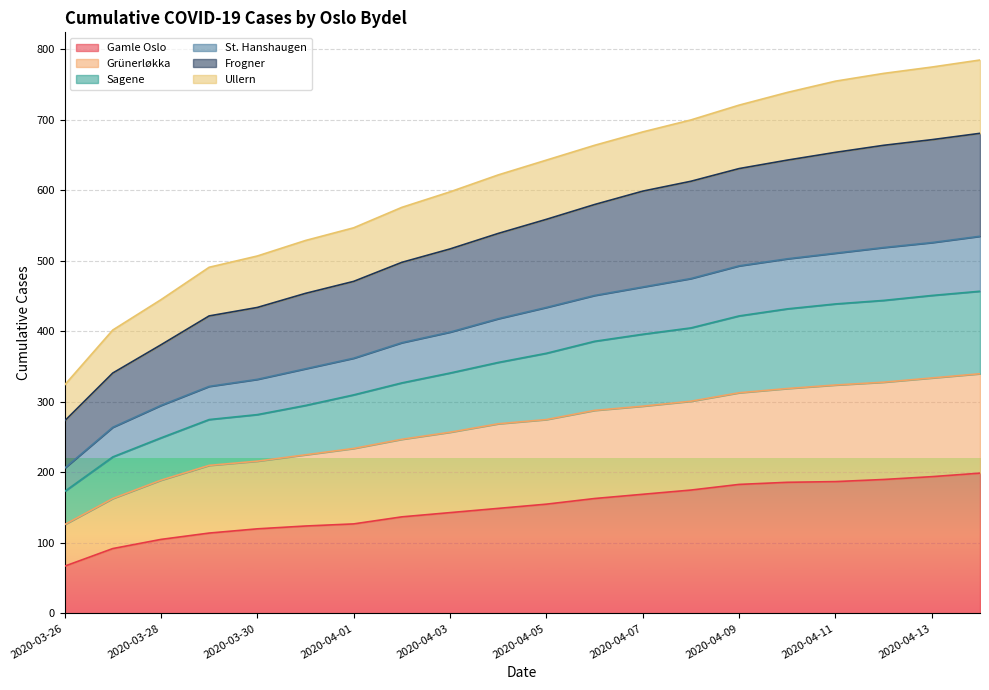

How many data points in St. Hanshaugen are above 434?

9